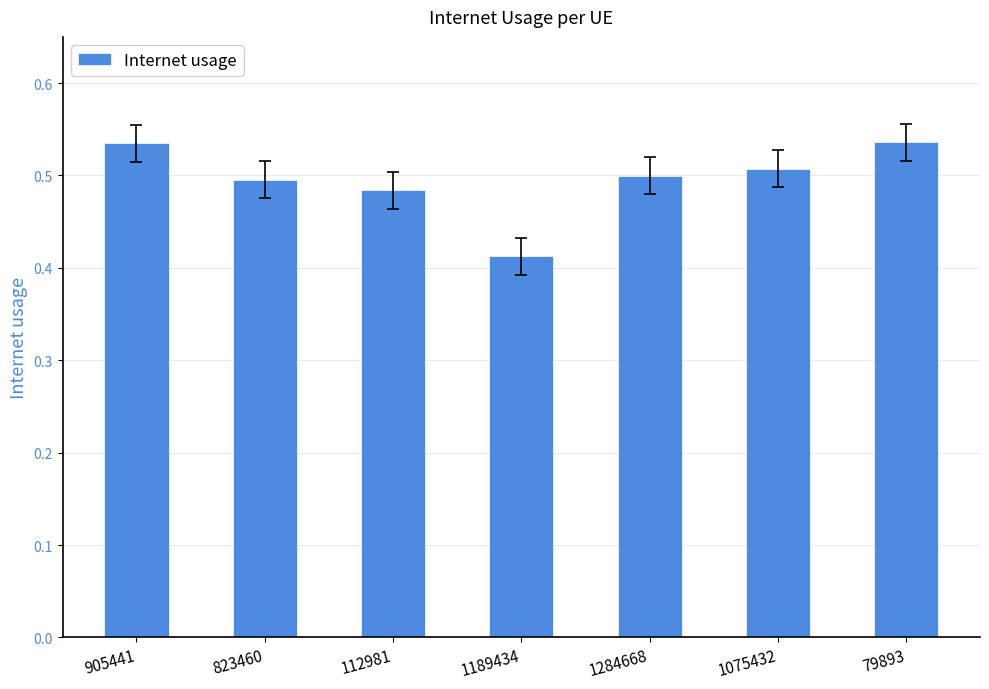

How many values are between 0 and 1?

7